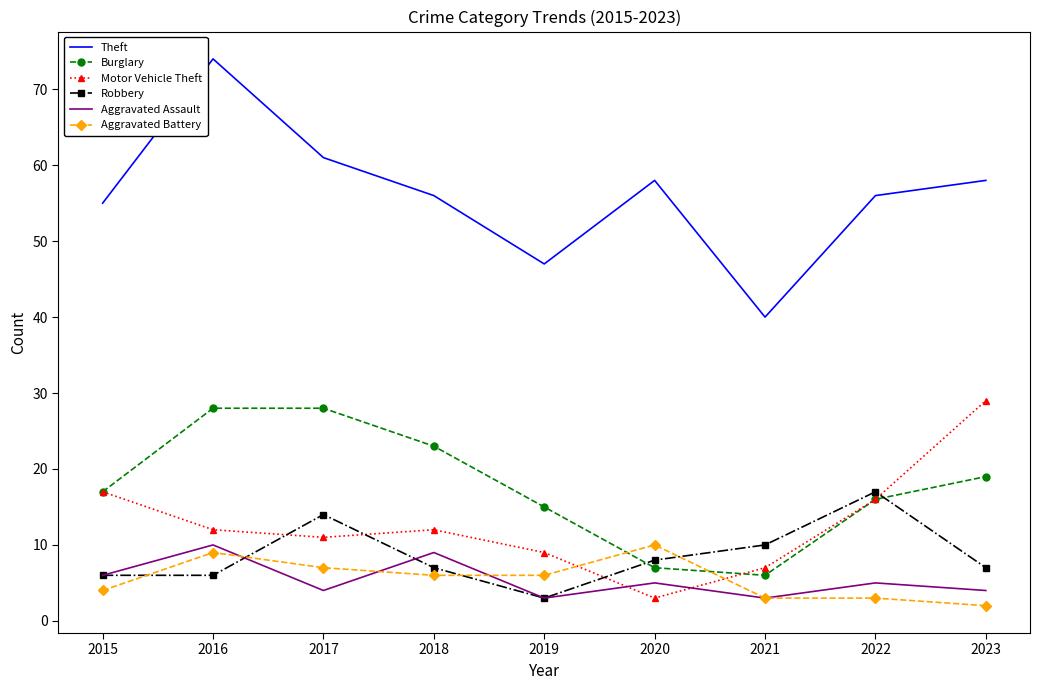

The value of Aggravated Assault at 2023 is 4. True or false?

True